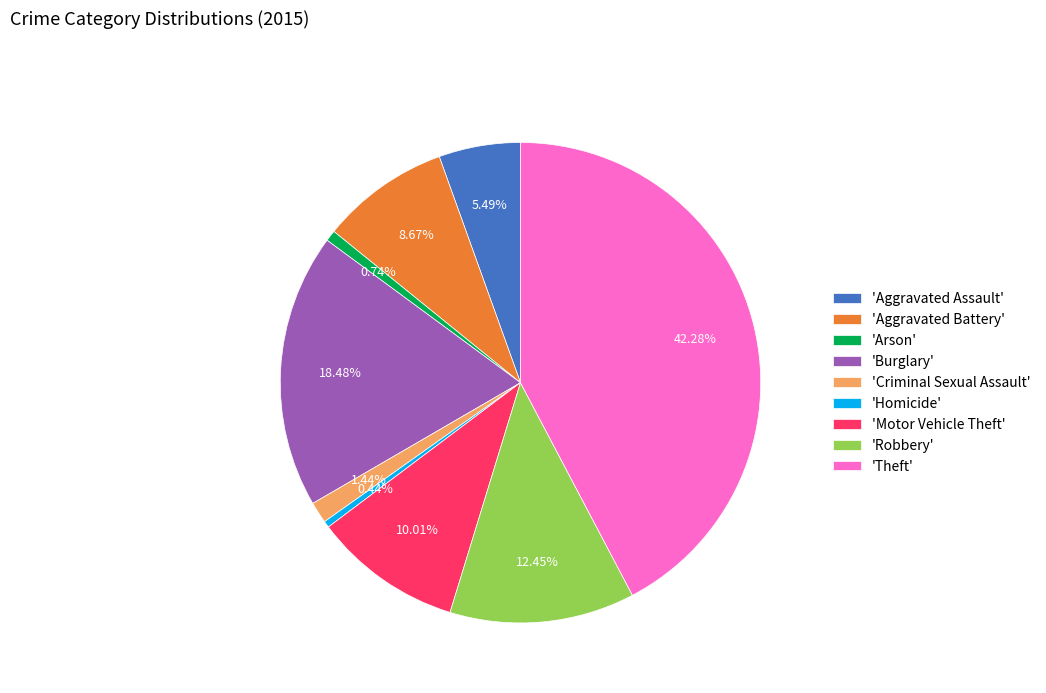

Which slice is the largest?

'Theft'